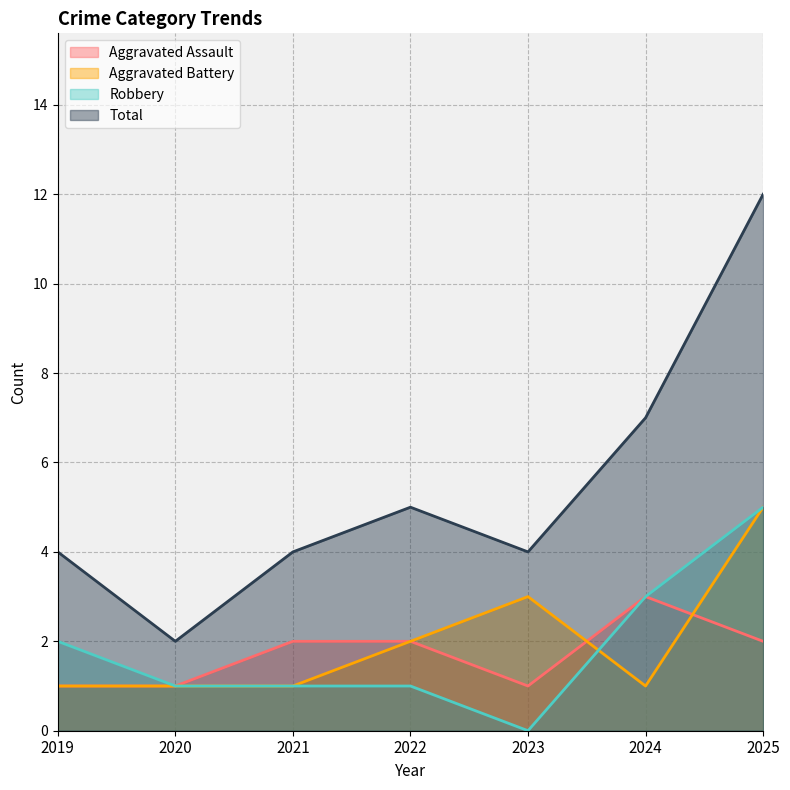

Read the Aggravated Assault value at 2024.

3